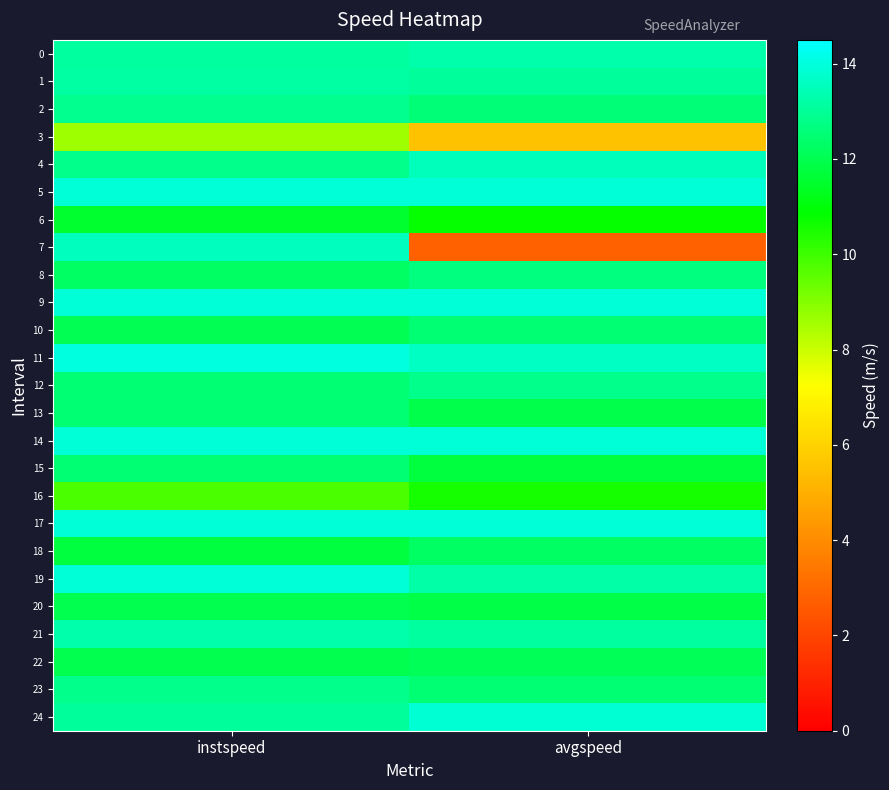

Between instspeed and avgspeed, which is larger?

avgspeed